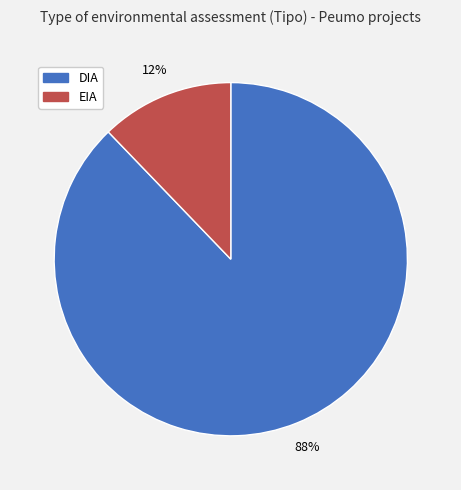

What is the largest slice in the pie chart?

DIA